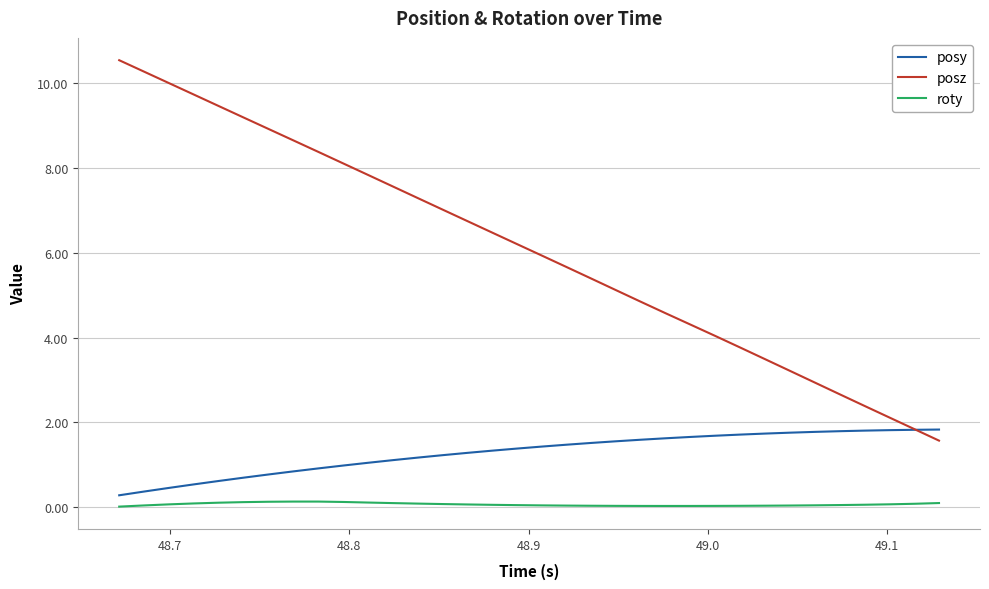

True or false: roty and posy cross at least once.

False